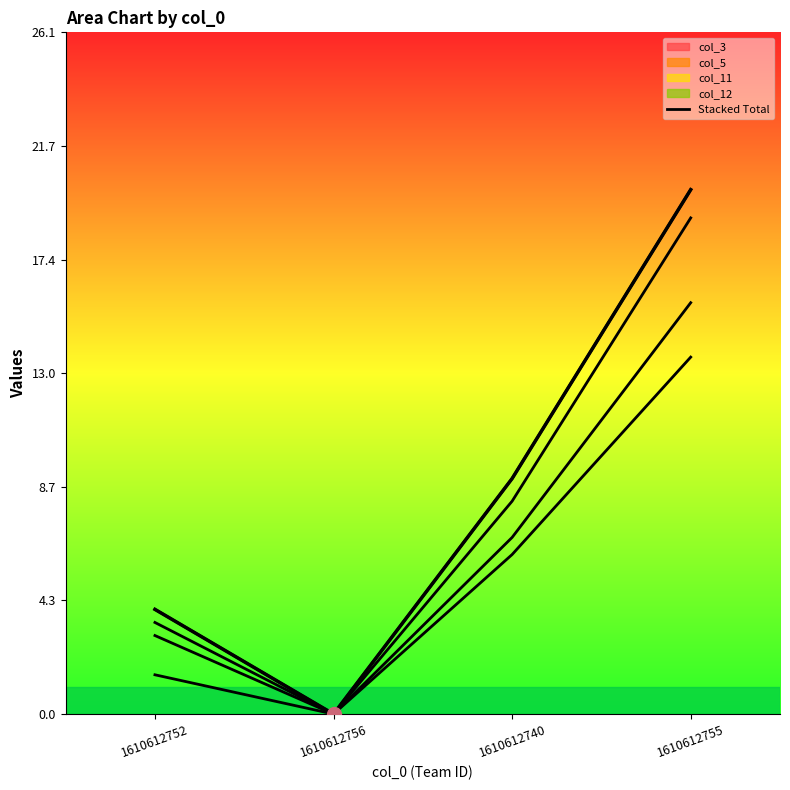

How many lines are shown in the chart?

1